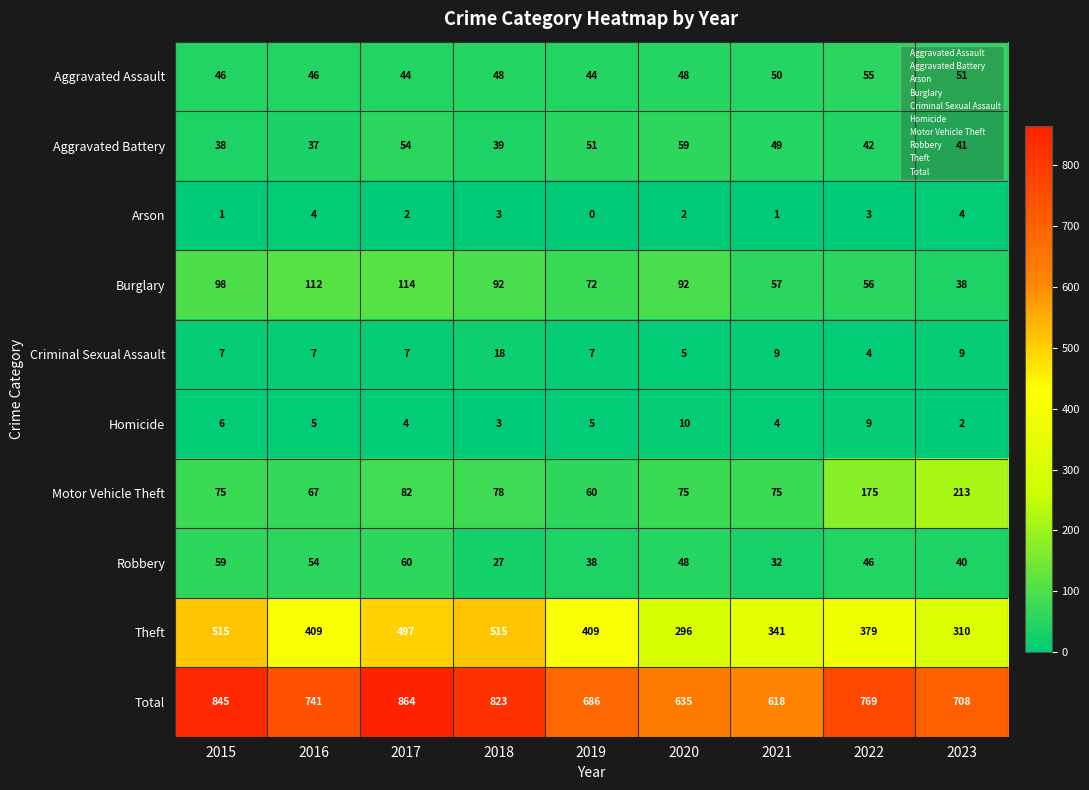

What is the greatest value displayed?

864